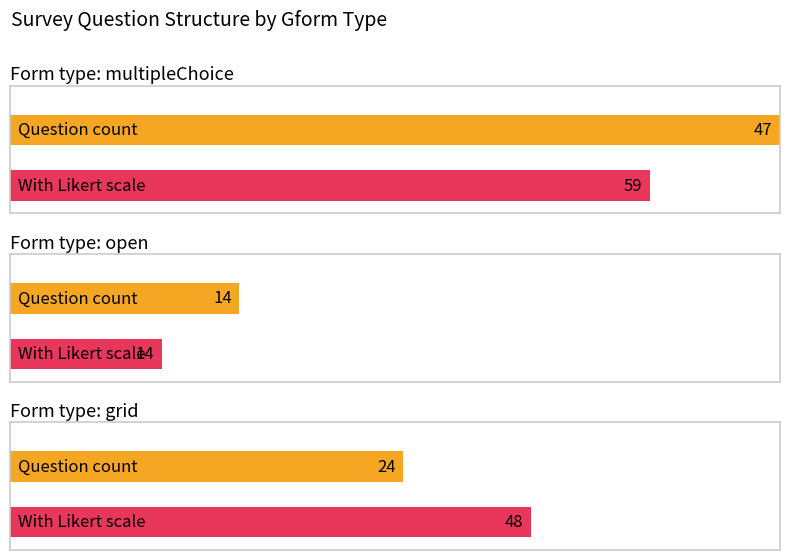

Rank the categories by value from highest to lowest.

multipleChoice, grid, open